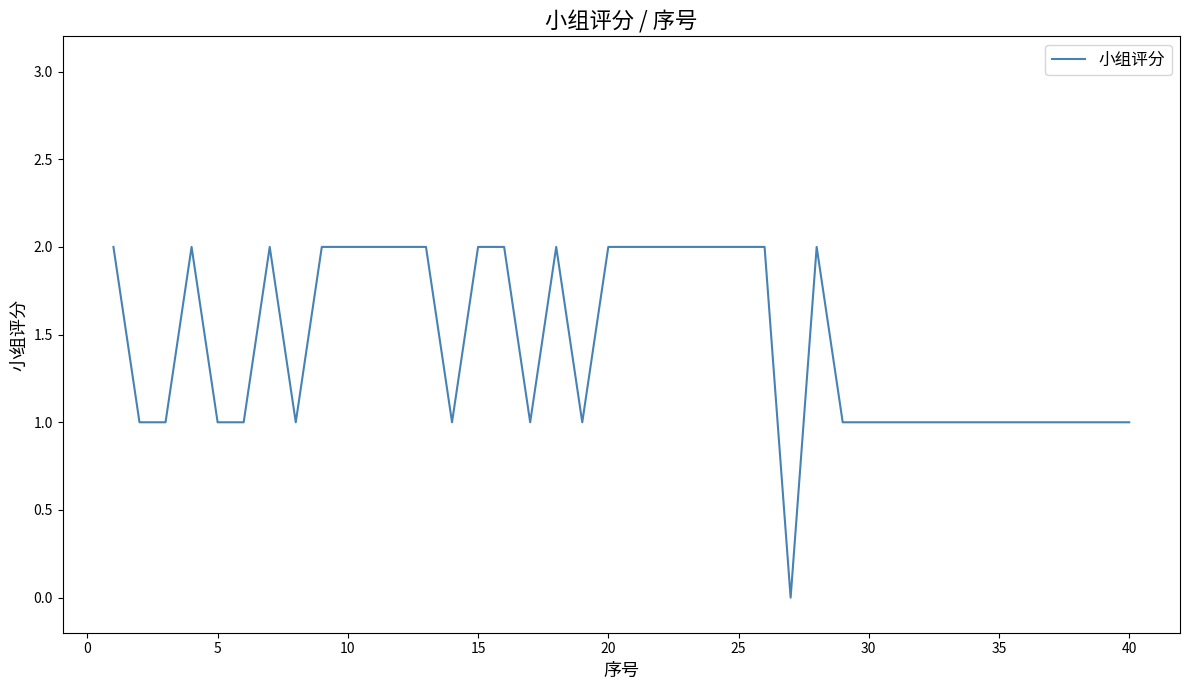

What is the sum of all values?

58